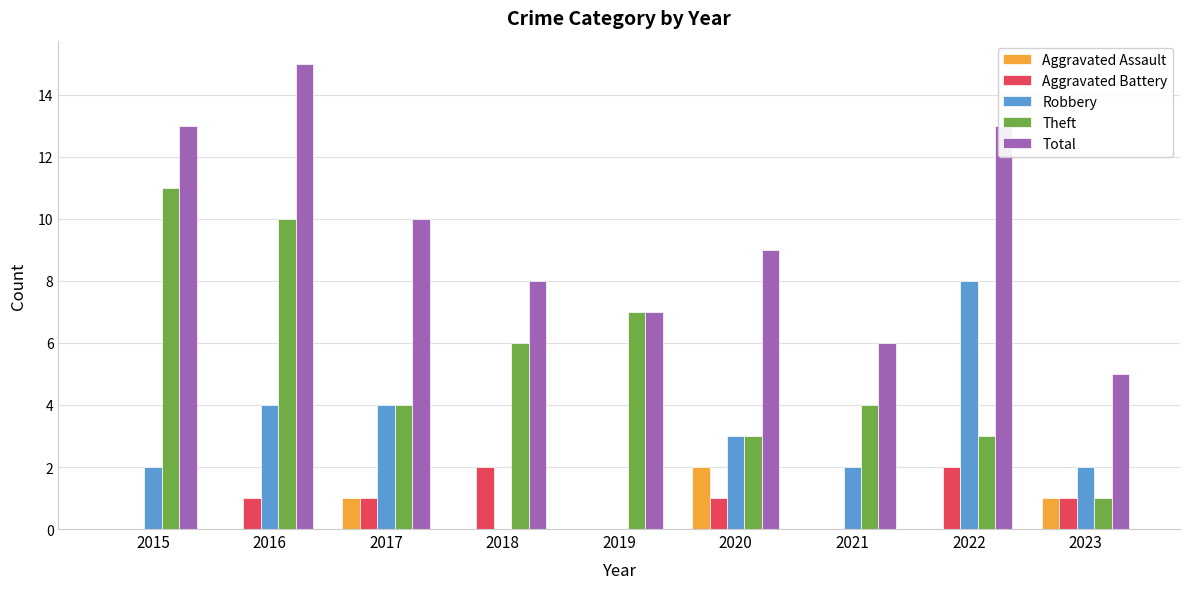

True or false: Aggravated Assault has a value of 1 at 2023.

True